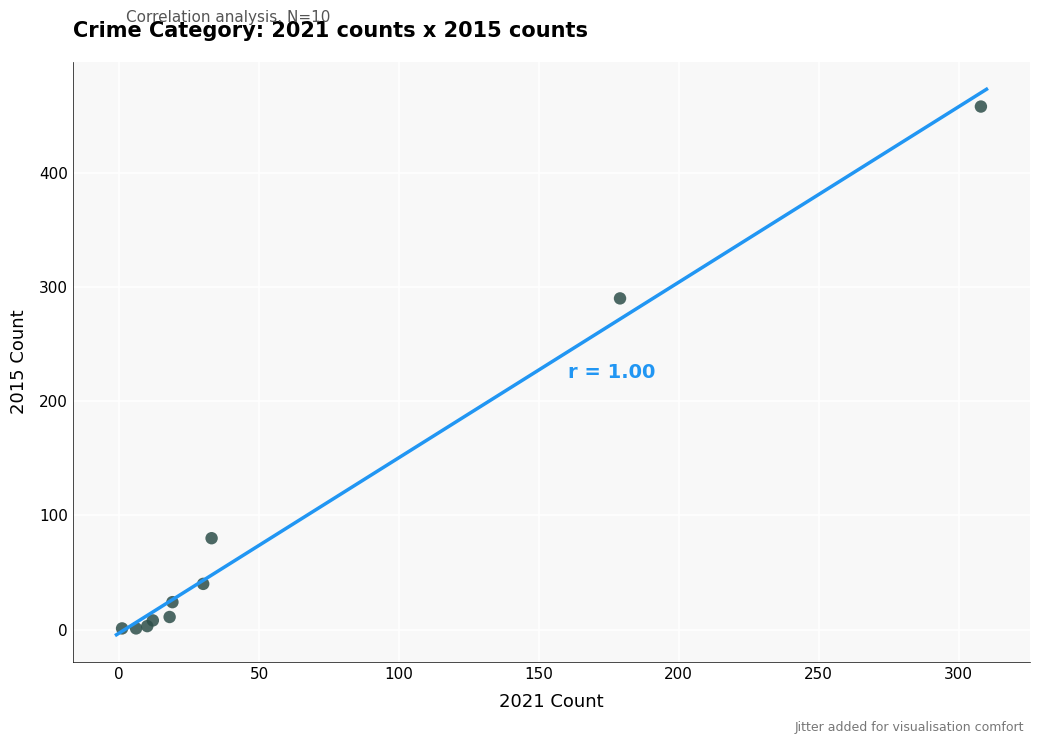

What Y value in the scatter plot is closest to 229?

290